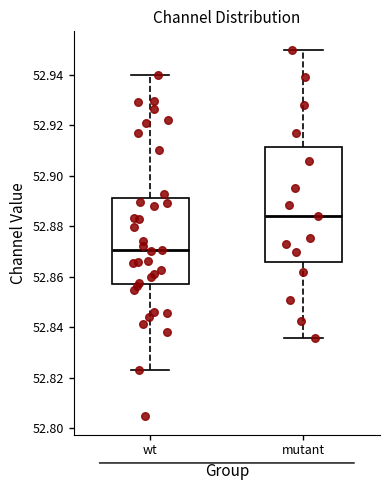

Where does the upper whisker of the box for mutant end on the y-axis? The values are not printed on the chart, so give them approximately, as read against the axis.

52.950